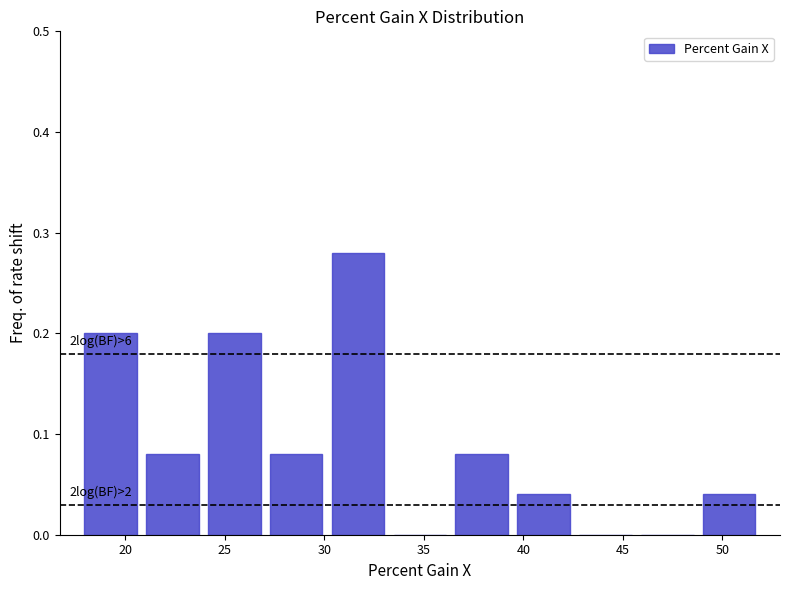

Which range on the x-axis has the tallest bar?

30.0 to 33.0